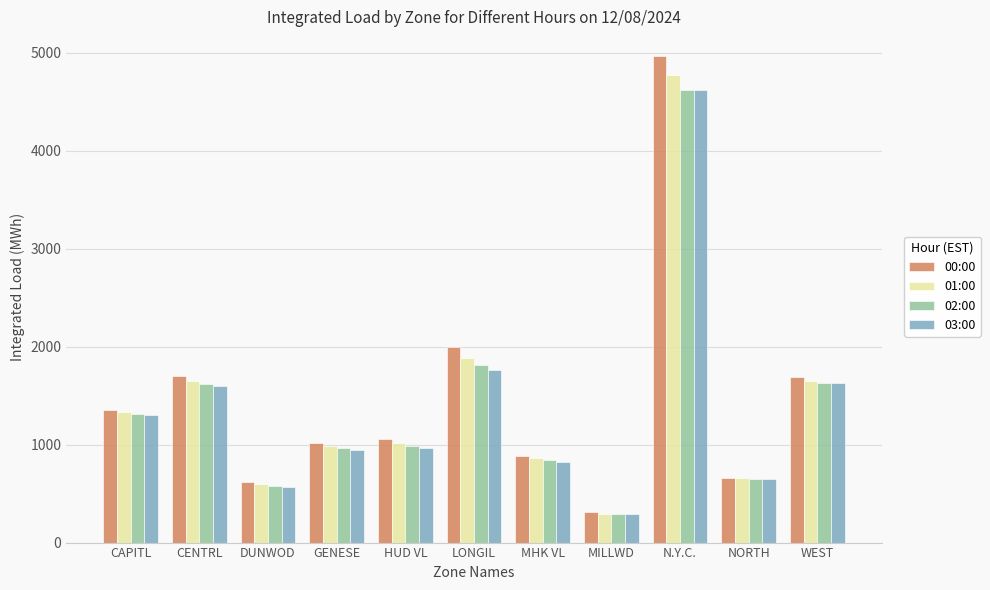

What is the label of the 5th bar from the right?

MHK VL